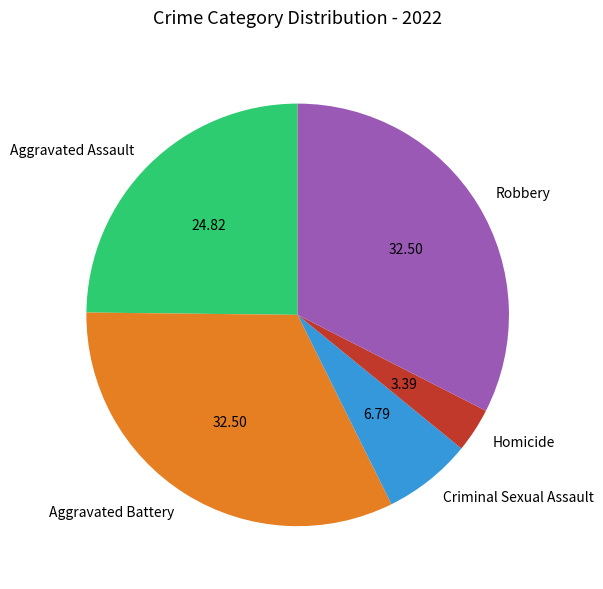

What is the smallest slice in the pie chart?

Homicide